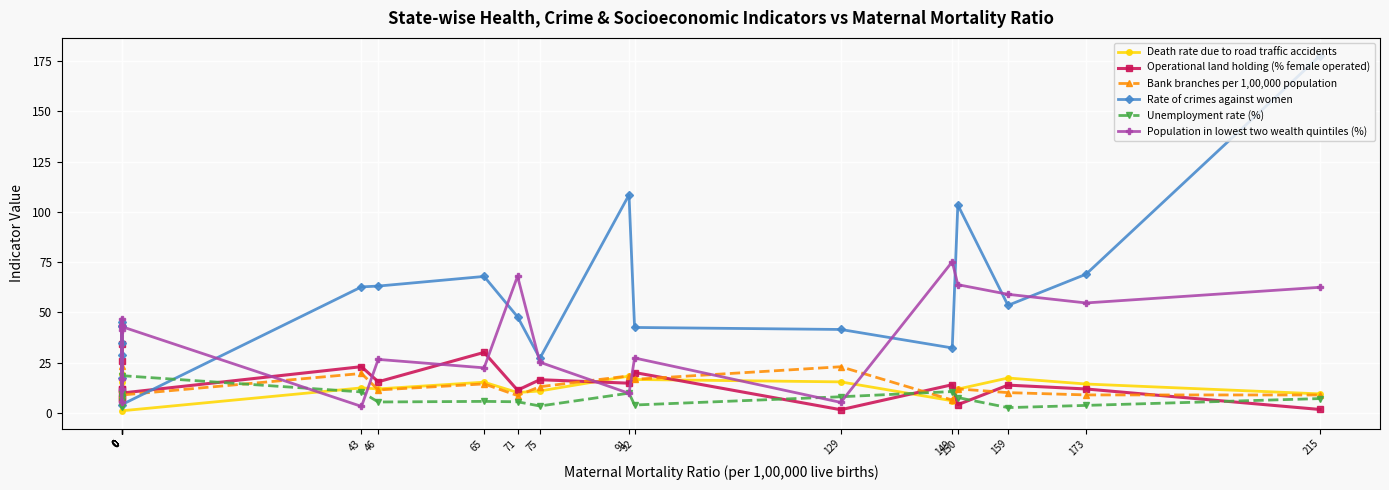

The value of Population in lowest two wealth quintiles (%) at 149 is 43.0. True or false?

False